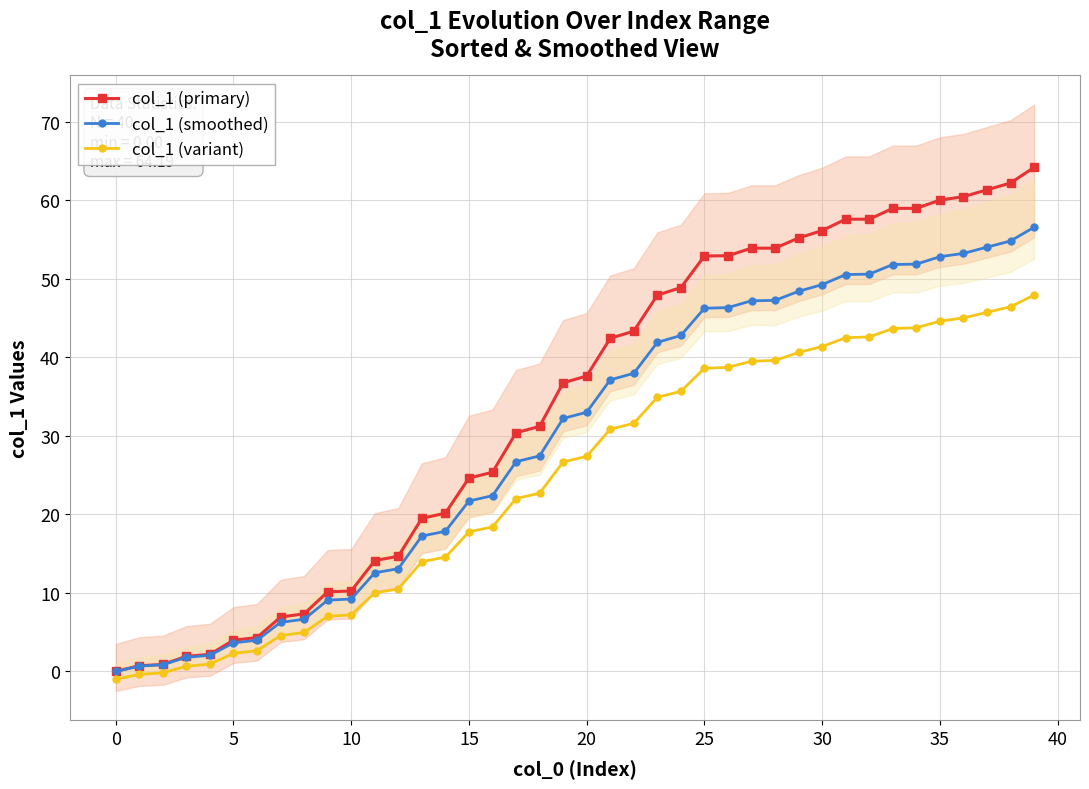

True or false: col_1 (variant) and col_1 (primary) intersect in this chart.

False